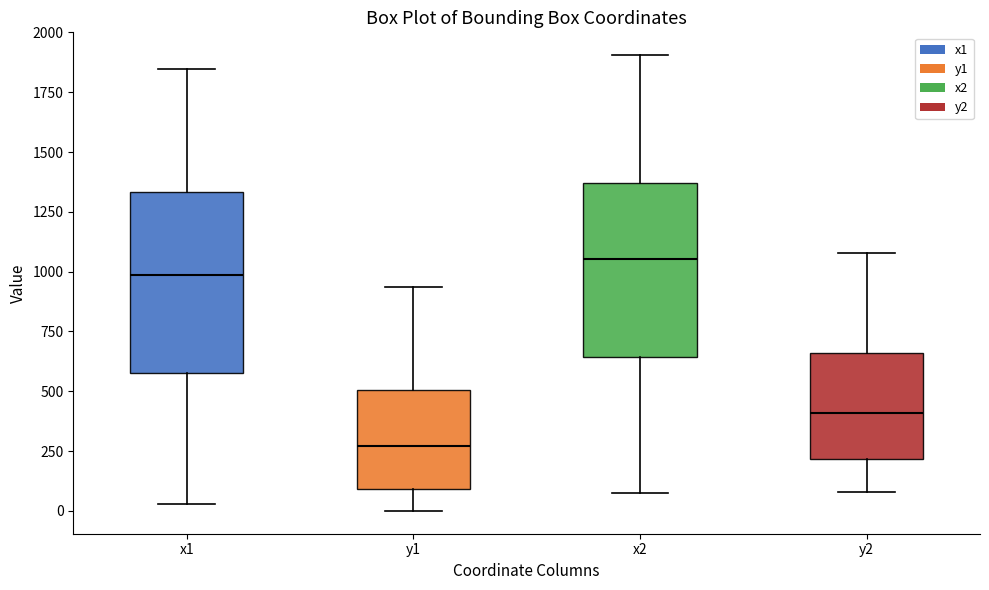

Reading left to right, read every box against the y-axis: the position of its median line, the range the box covers, and the ends of its whiskers. The values are not printed on the chart, so give them approximately, as read against the axis.

x1: median 1000, box 600 to 1350, whiskers 50 to 1850
y1: median 250, box 100 to 500, whiskers 0 to 950
x2: median 1050, box 650 to 1350, whiskers 100 to 1900
y2: median 400, box 200 to 650, whiskers 100 to 1100